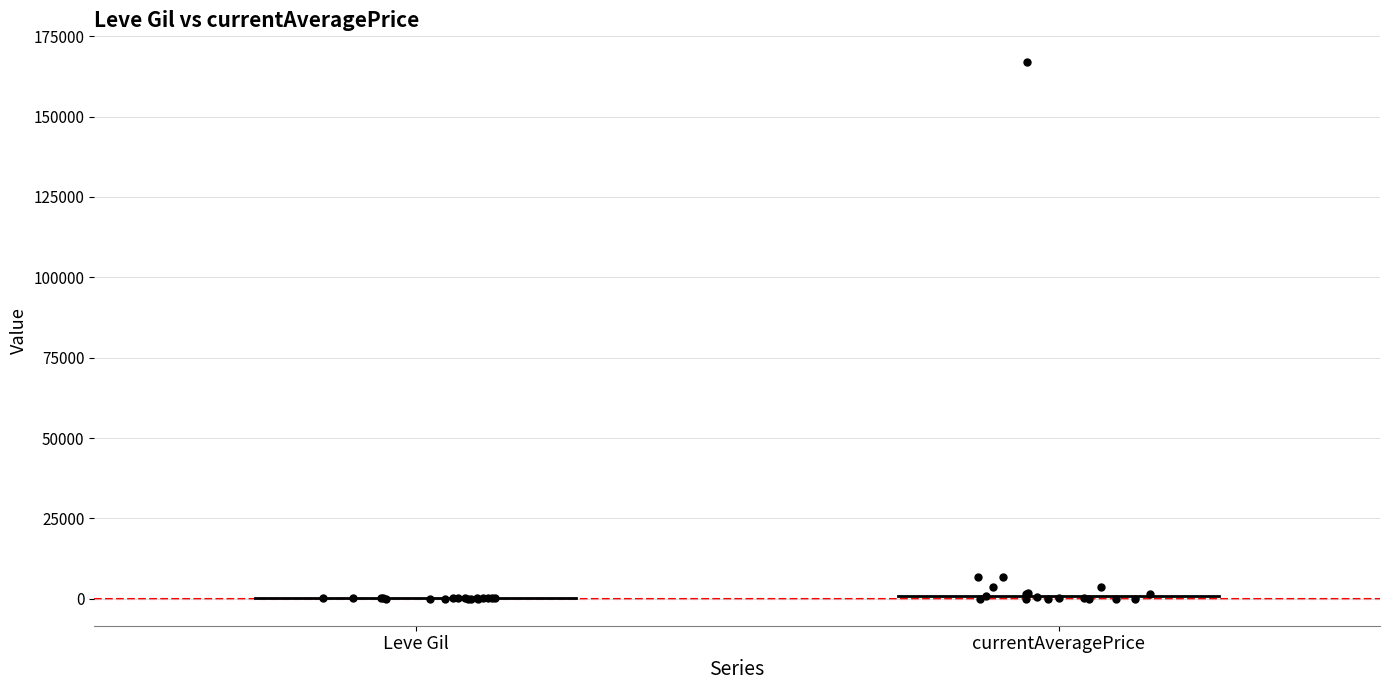

What is the value of the Leve Gil point at the 15th from the left?

230.0